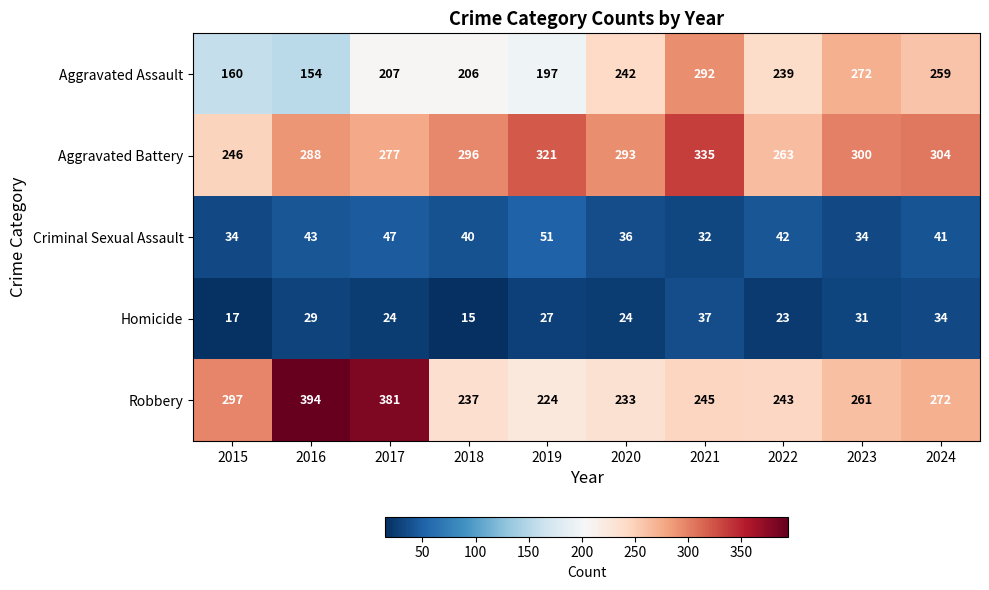

List the series in order of their peak value, highest first.

Robbery, Aggravated Battery, Aggravated Assault, Criminal Sexual Assault, Homicide